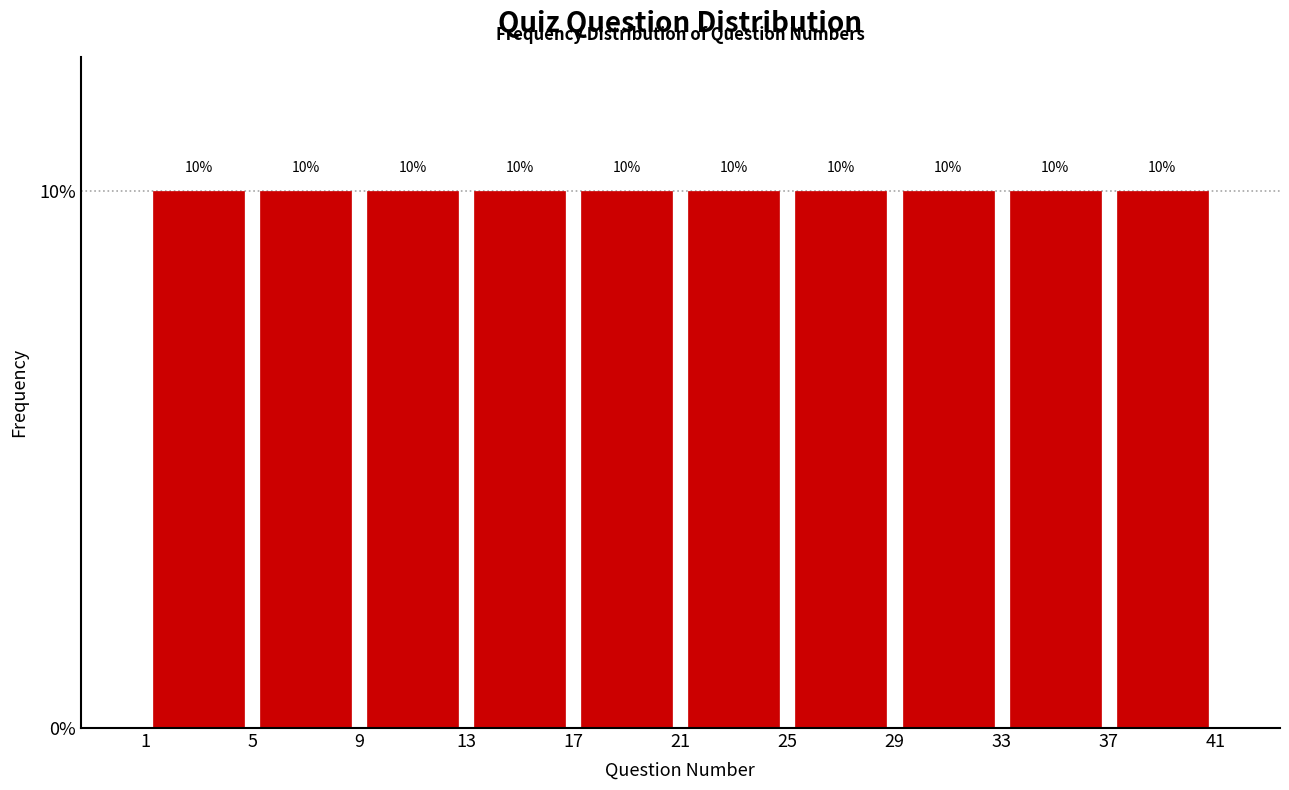

How tall is the bar that spans 33 to 37 on the x-axis?

10